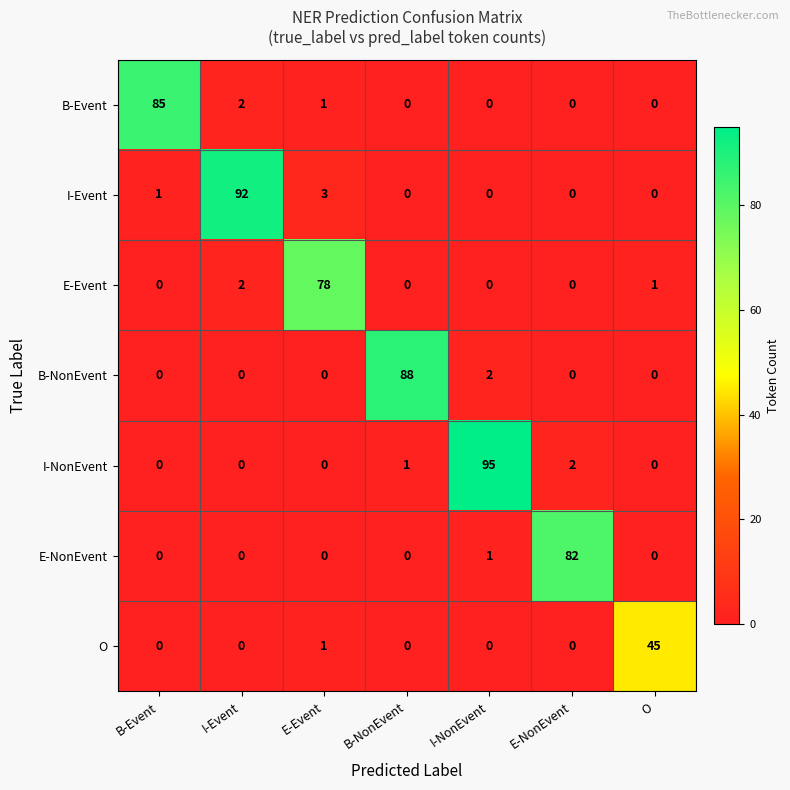

What is the difference between the maximum and minimum values in the O series?

45